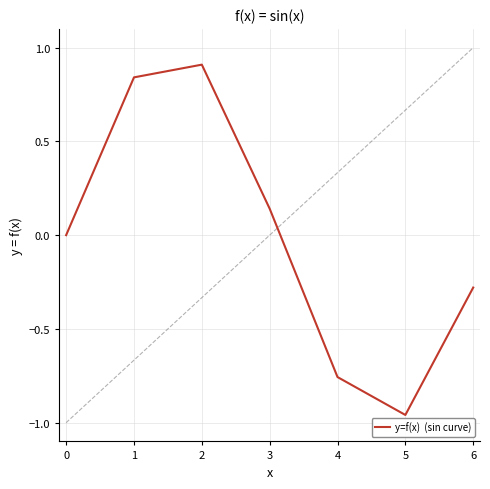

What is the sum of the values at 1 and 6?

0.6